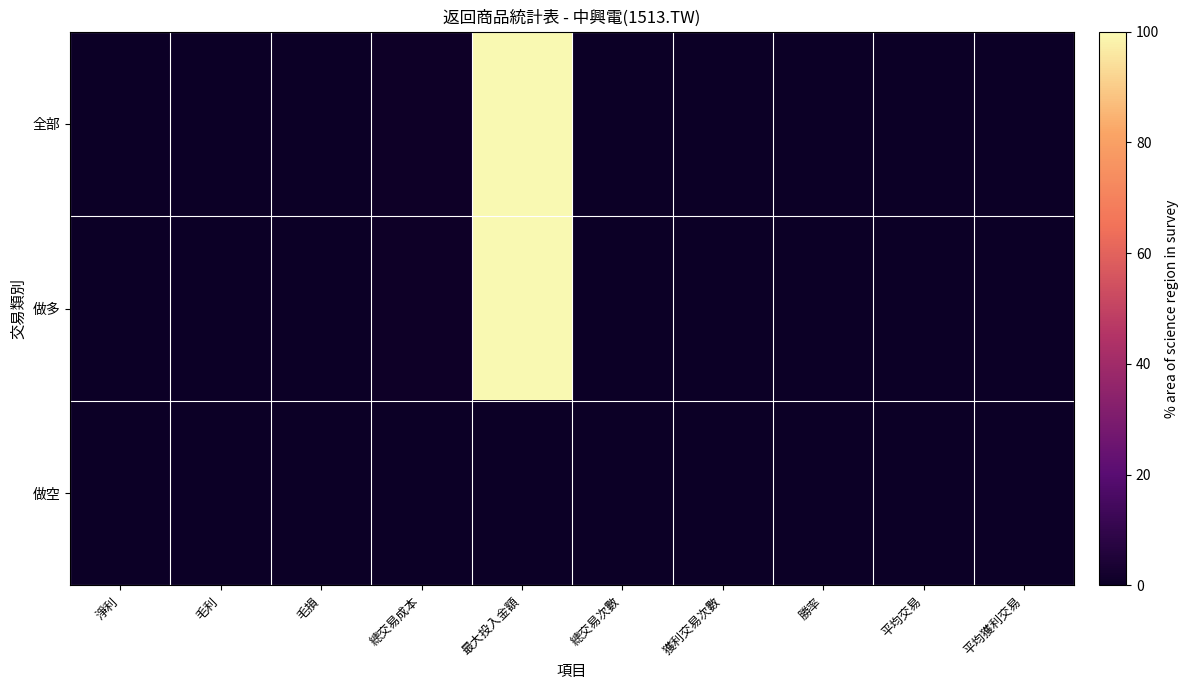

Reading left to right, extract all data points from this chart.

全部: 淨利=0.4	毛利=0.4	毛損=0.0	總交易成本=0.4	最大投入金額=100.0	總交易次數=0.0	獲利交易次數=0.0	勝率=0.0	平均交易=0.4	平均獲利交易=0.4
做多: 淨利=0.4	毛利=0.4	毛損=0.0	總交易成本=0.4	最大投入金額=100.0	總交易次數=0.0	獲利交易次數=0.0	勝率=0.0	平均交易=0.4	平均獲利交易=0.4
做空: 淨利=0.0	毛利=0.0	毛損=0.0	總交易成本=0.0	最大投入金額=0.0	總交易次數=0.0	獲利交易次數=0.0	勝率=0.0	平均交易=0.0	平均獲利交易=0.0